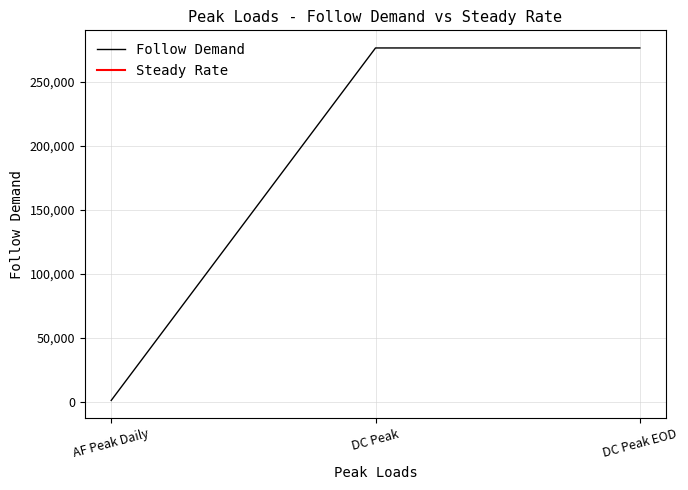

What is the value of the 3rd point from the left?

276418.9